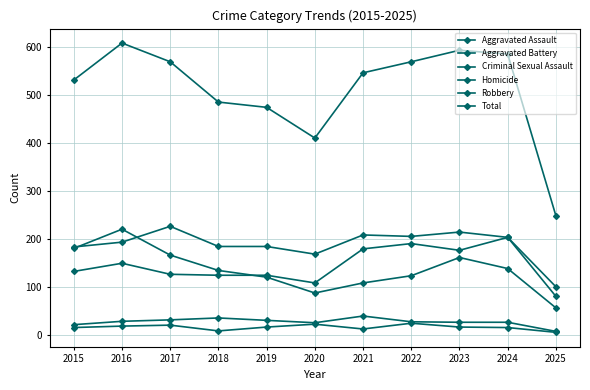

List the series in order of their peak value, lowest first.

Homicide, Criminal Sexual Assault, Aggravated Assault, Robbery, Aggravated Battery, Total